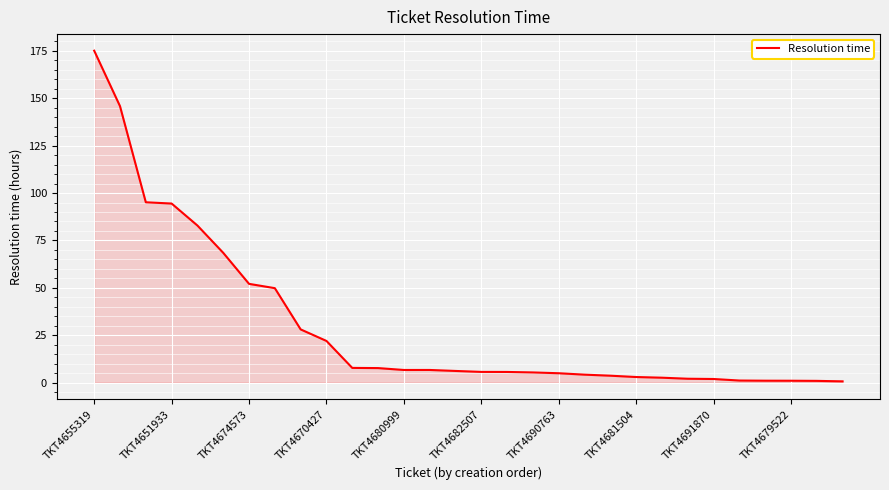

What is the maximum value shown in the chart?

175.1